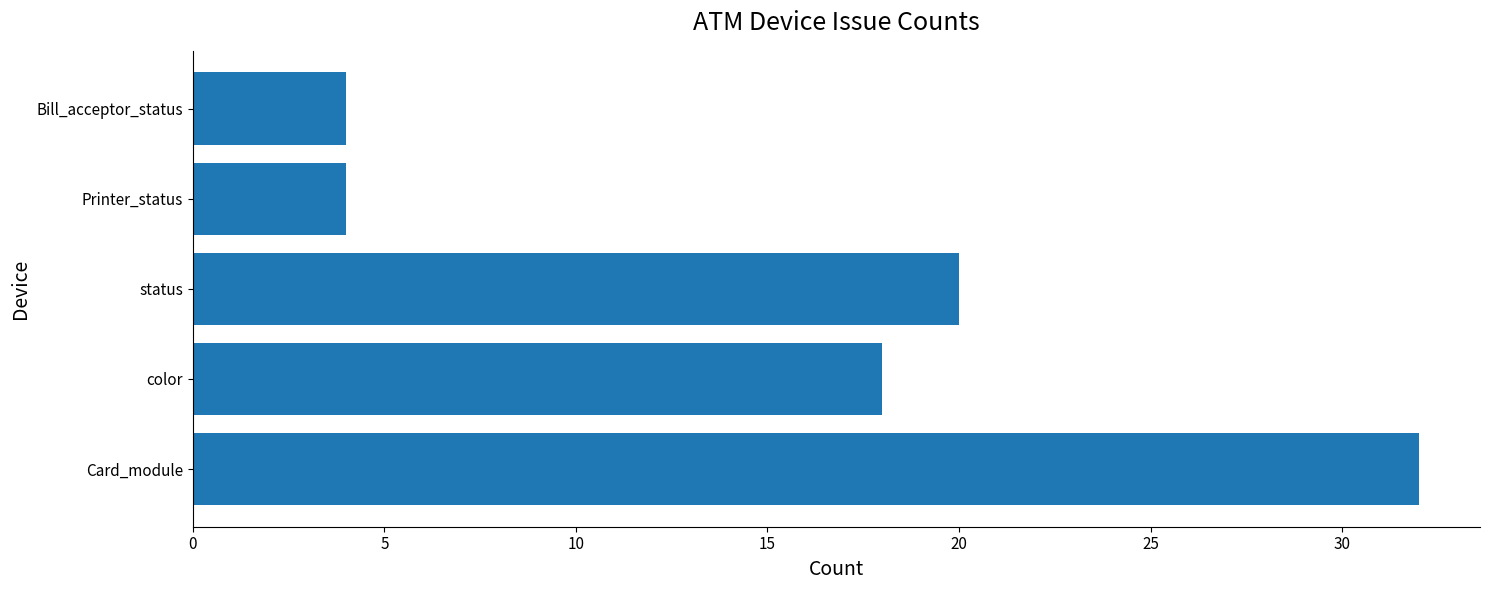

How many data points does each series have?

5